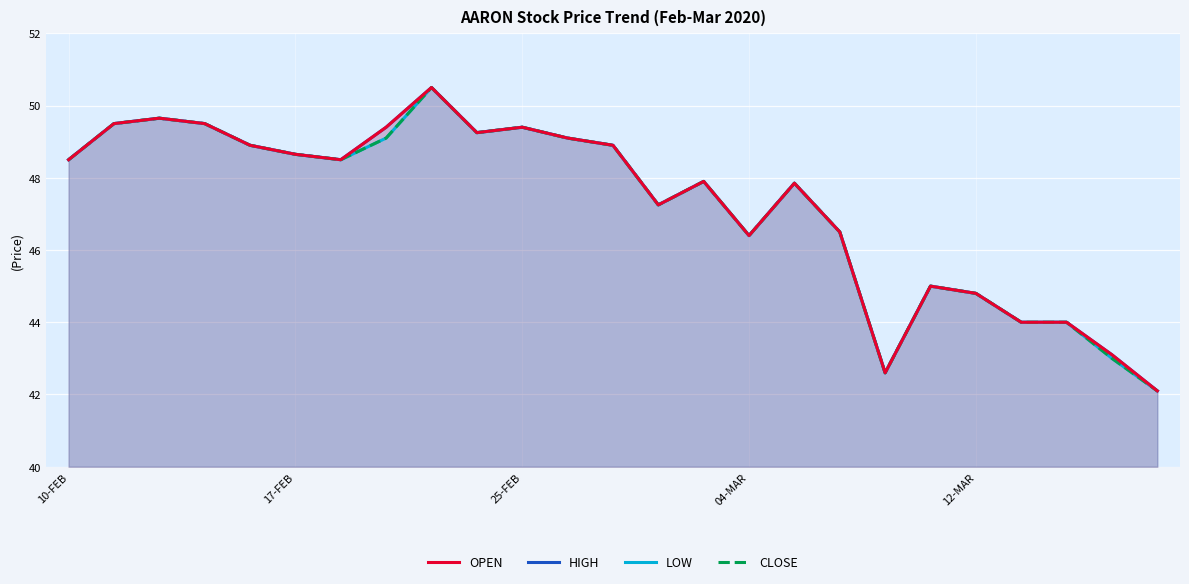

Reading right to left, list all the values displayed in this chart.

OPEN: 42.1	43.1	44.0	44.0	44.8	45.0	42.6	46.5	47.9	46.4	47.9	47.2	48.9	49.1	49.4	49.2	50.5	49.4	48.5	48.6	48.9	49.5	49.6	49.5	48.5
HIGH: 42.1	43.1	44.0	44.0	44.8	45.0	42.6	46.5	47.9	46.4	47.9	47.2	48.9	49.1	49.4	49.2	50.5	49.4	48.5	48.6	48.9	49.5	49.6	49.5	48.5
LOW: 42.1	43.0	44.0	44.0	44.8	45.0	42.6	46.5	47.9	46.4	47.9	47.2	48.9	49.1	49.4	49.2	50.5	49.1	48.5	48.6	48.9	49.5	49.6	49.5	48.5
CLOSE: 42.1	43.0	44.0	44.0	44.8	45.0	42.6	46.5	47.9	46.4	47.9	47.2	48.9	49.1	49.4	49.2	50.5	49.1	48.5	48.6	48.9	49.5	49.6	49.5	48.5